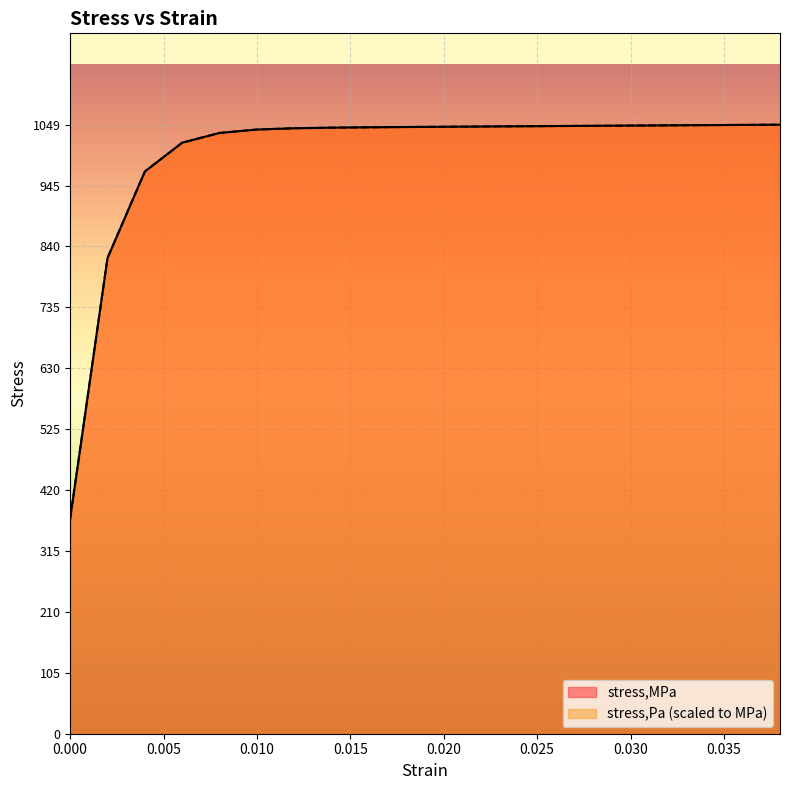

True or false: stress,MPa has more than 0 points higher than both neighbors.

False